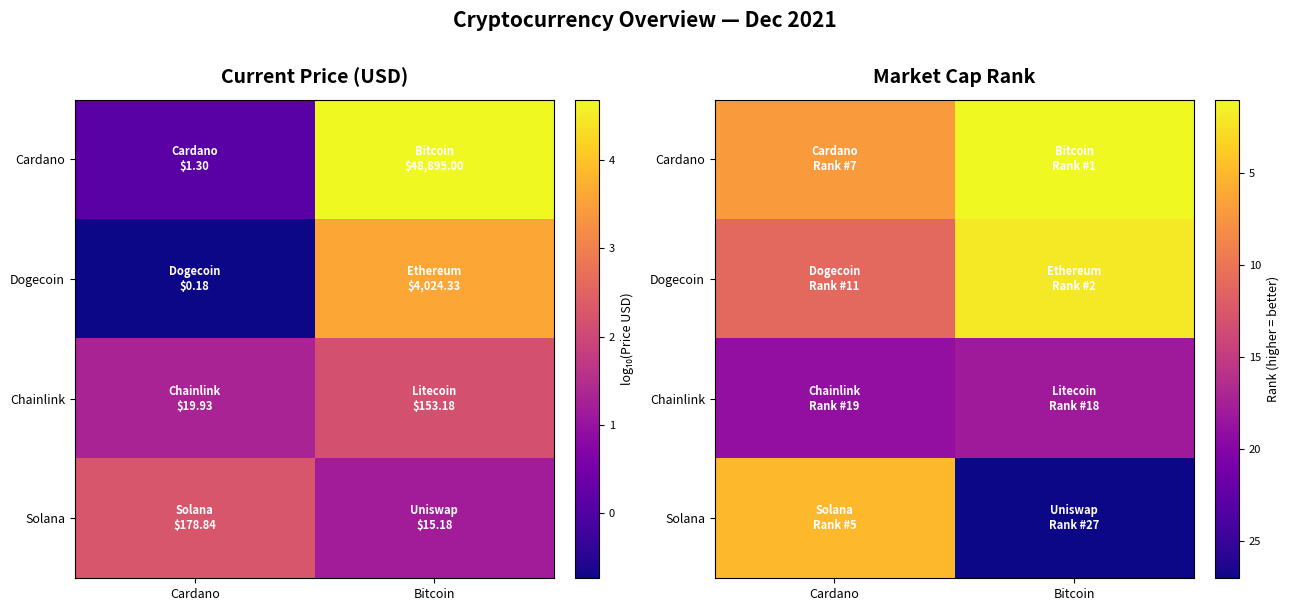

What is the difference between the highest and lowest values at Bitcoin?

26